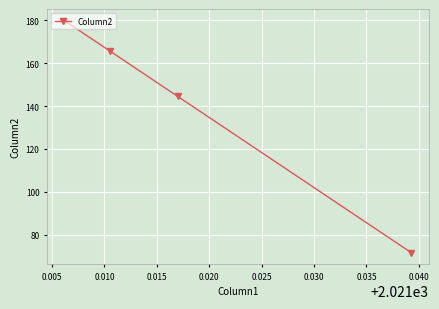

What is the smallest value displayed?

71.7